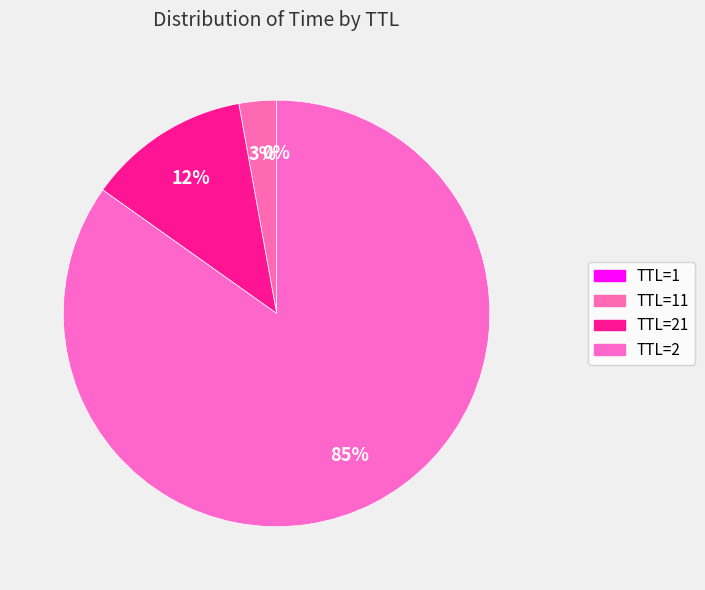

True or false: TTL=21 accounts for 1% of the total.

False